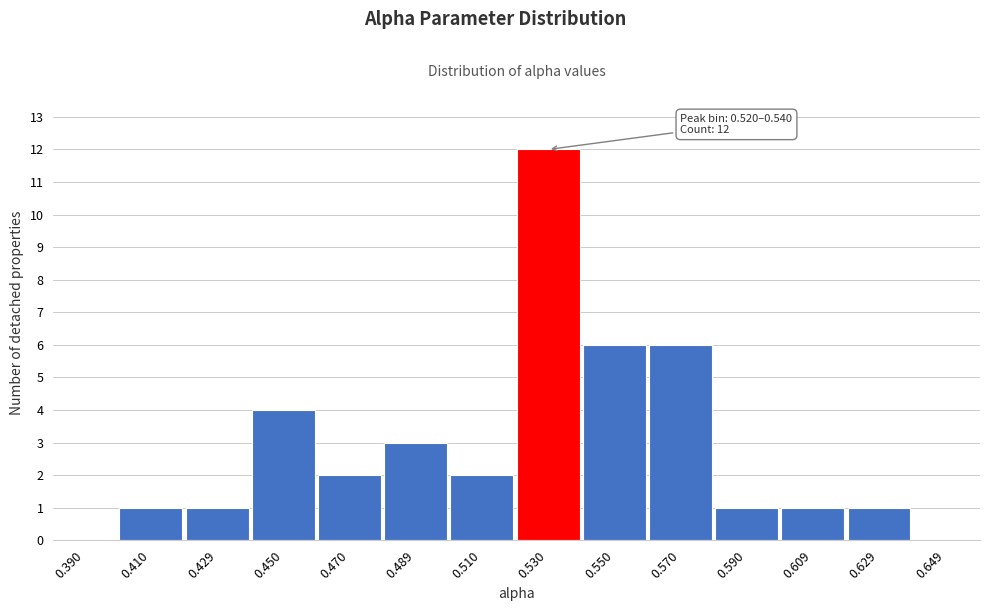

Over which range of the x-axis is the bar tallest?

0.52 to 0.54